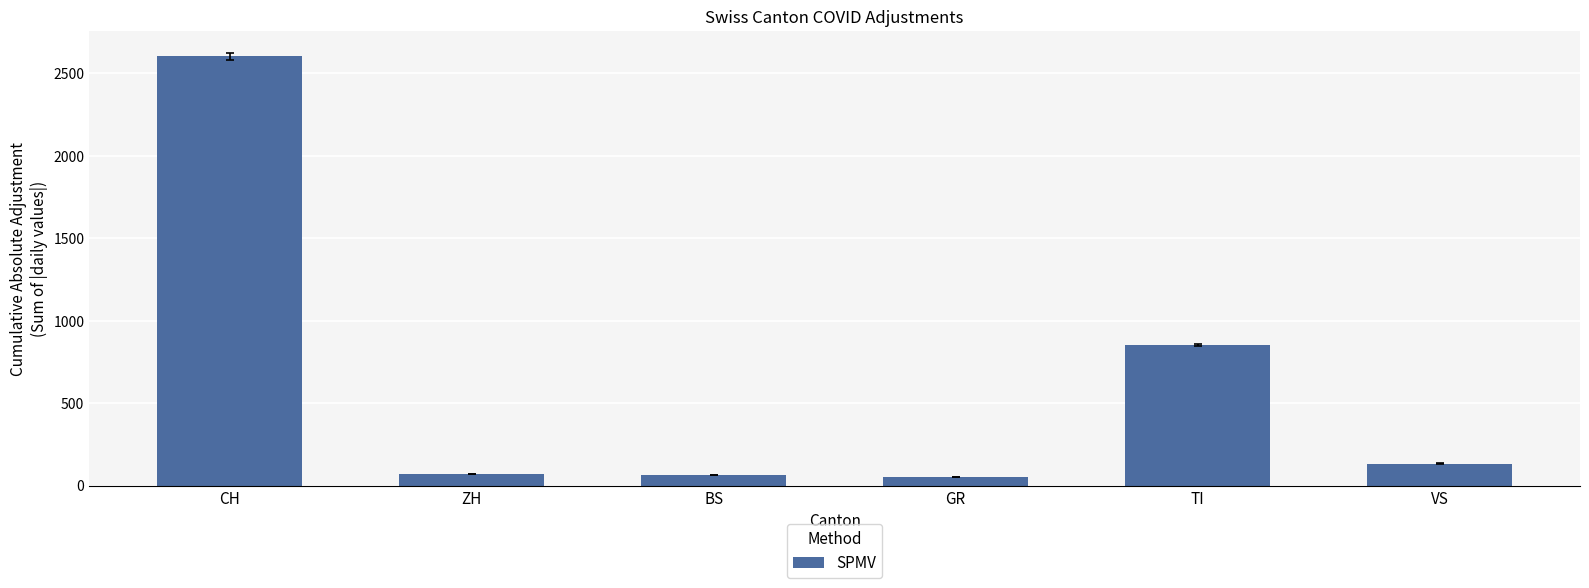

What is the difference between the values at BS and GR?

11